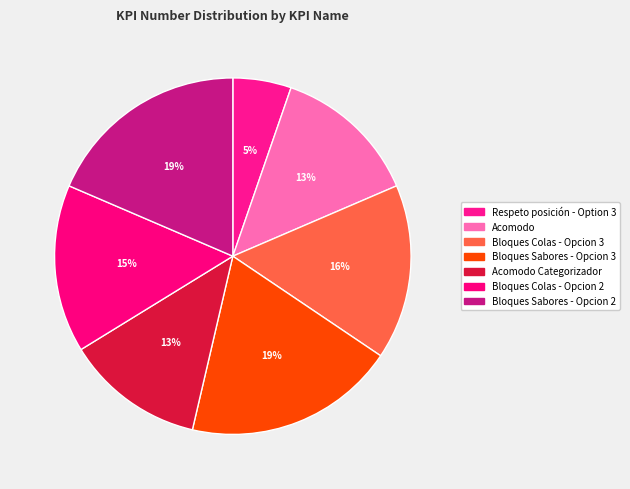

Count the number of slices in the pie.

7